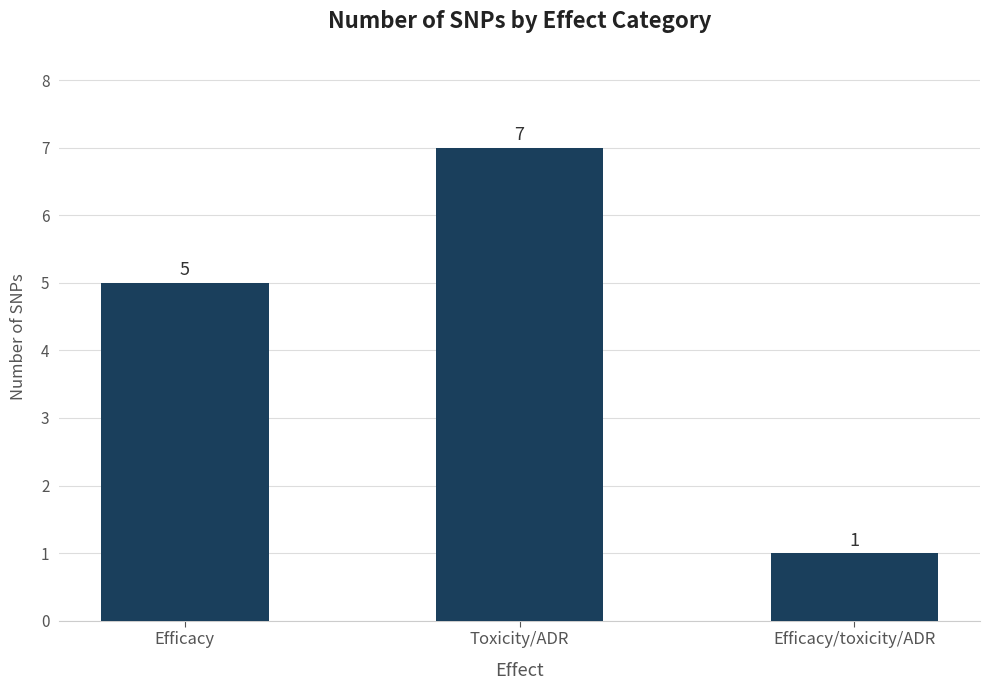

Approximately how many times larger is the value at Toxicity/ADR compared to Efficacy?

1.4